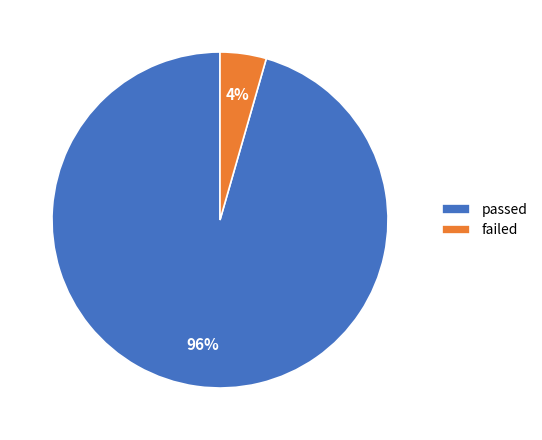

To the nearest percent, what percentage of the pie is passed?

96%